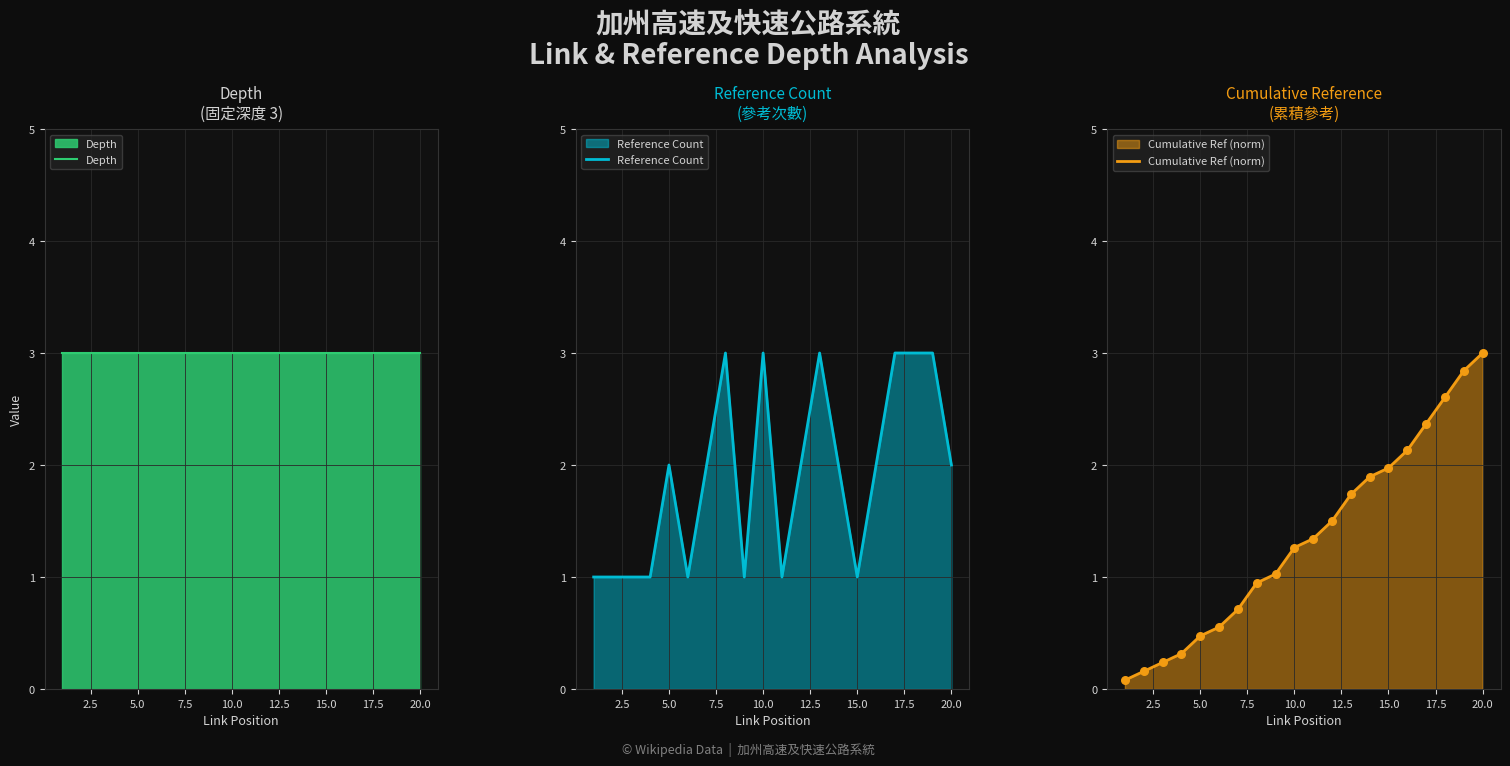

Which series contains the highest Y value?

Depth